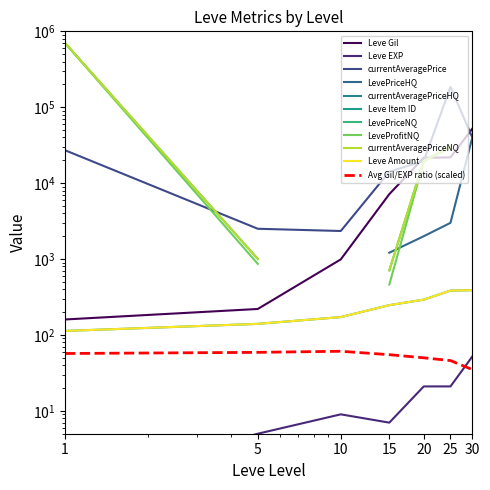

Which has a higher value, 30 or 25?

30